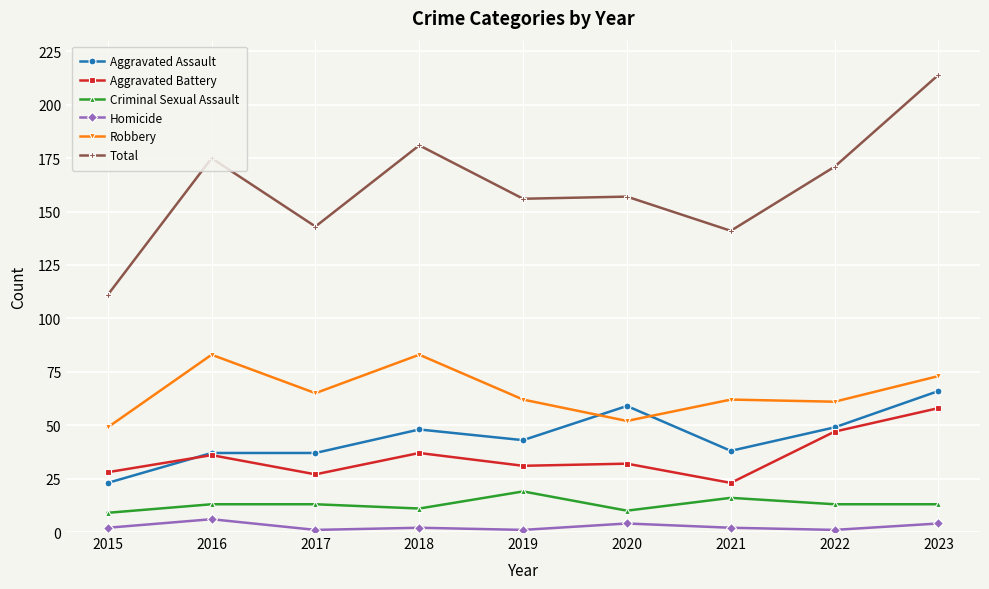

At which category is the sum across all series the highest?

2023